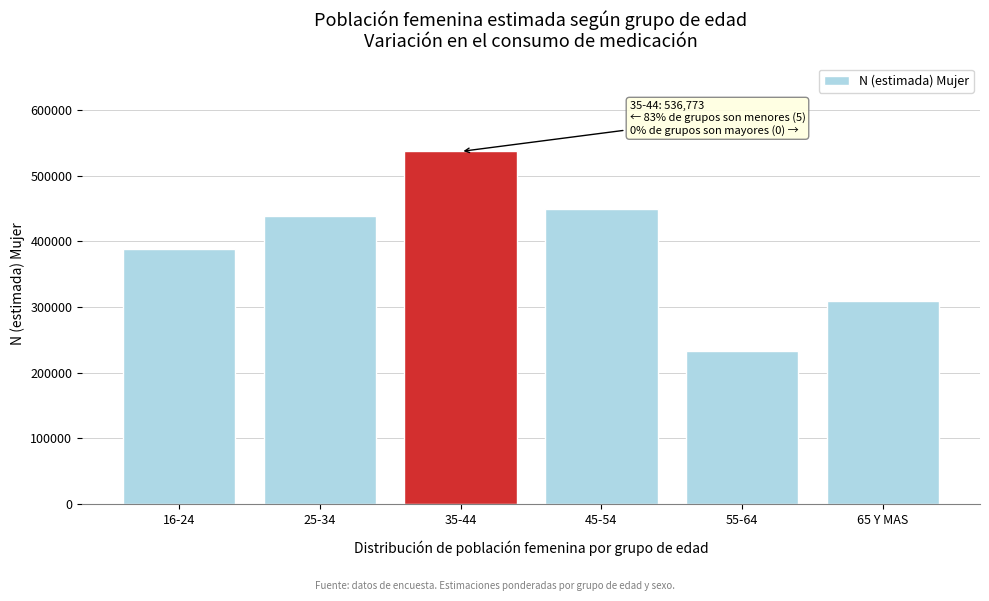

Reading left to right, extract all data points from this chart.

388751	438138	536773	449767	232956	308349